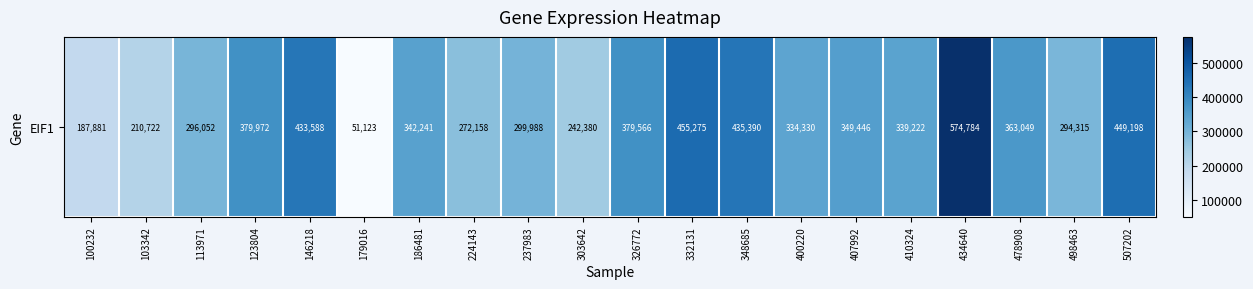

How many distinct data groups are displayed?

1